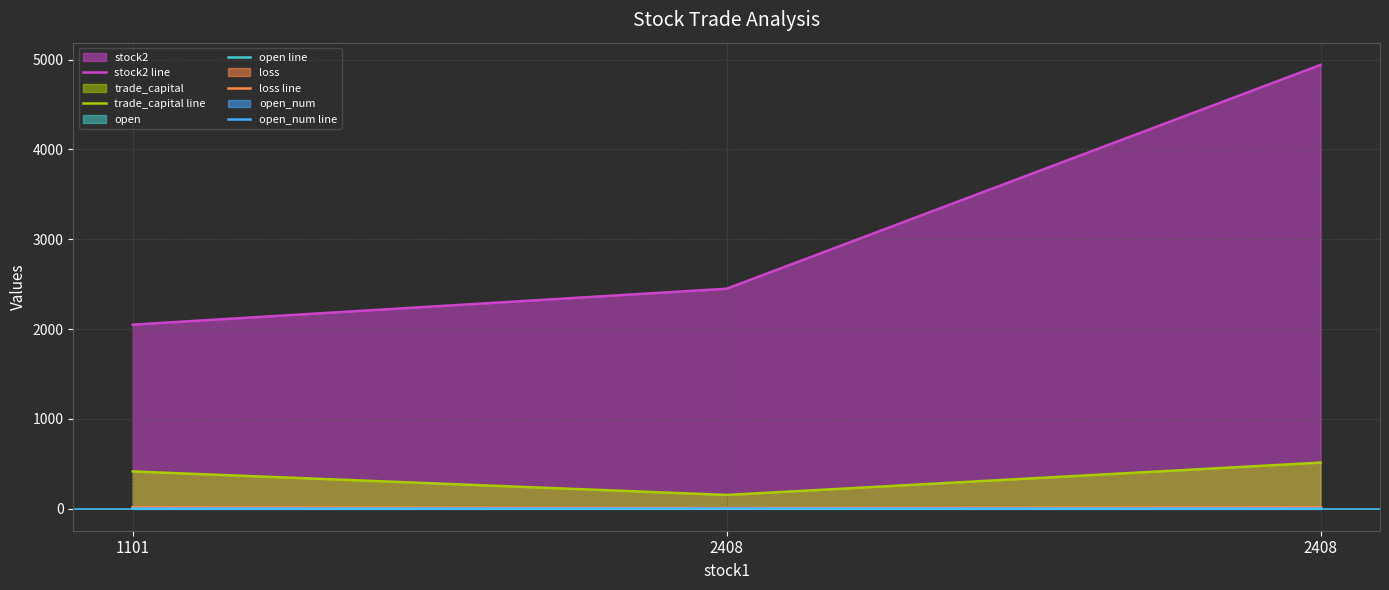

Which label corresponds to the smallest value in the chart?

1101